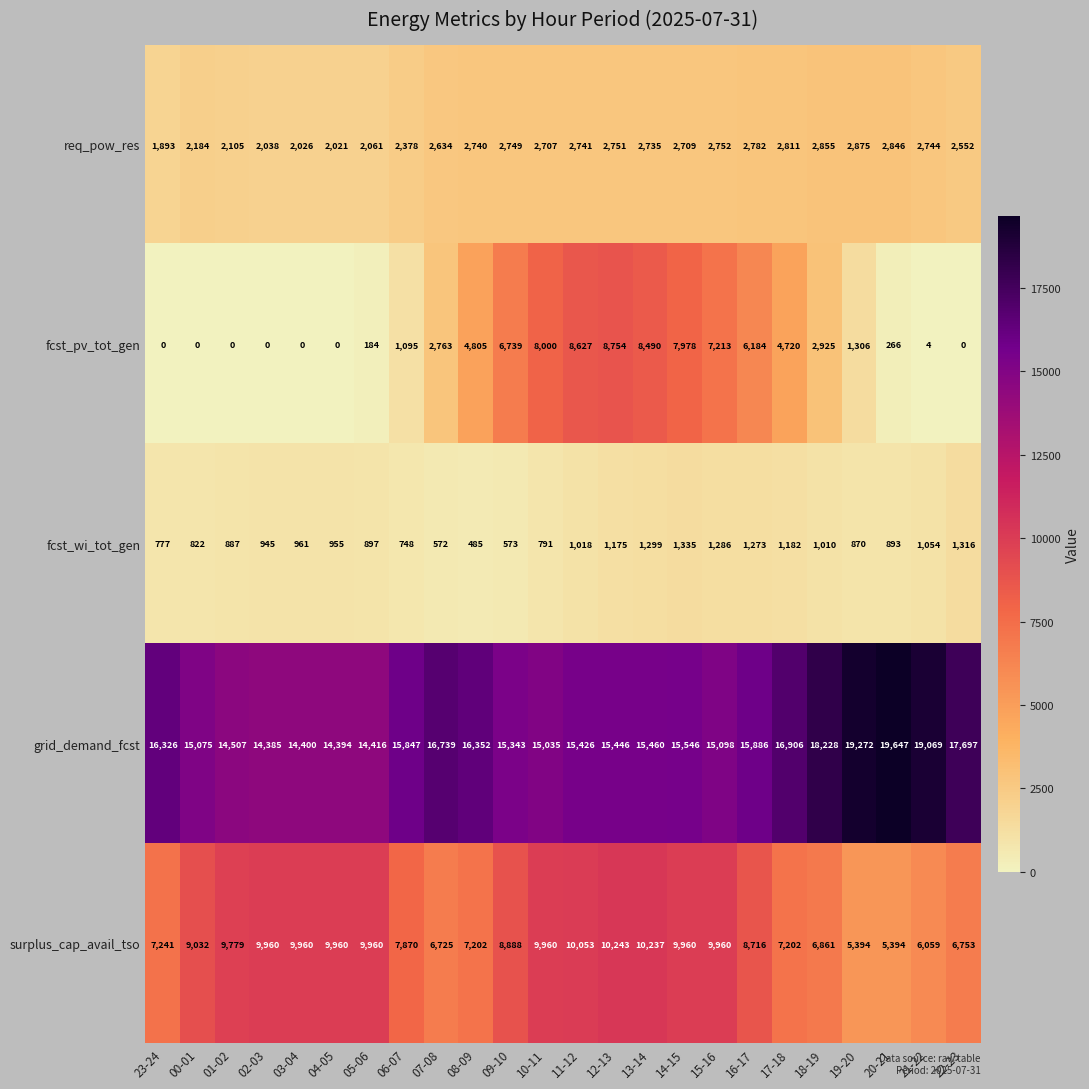

What is the average value of the surplus_cap_avail_tso series?

8474